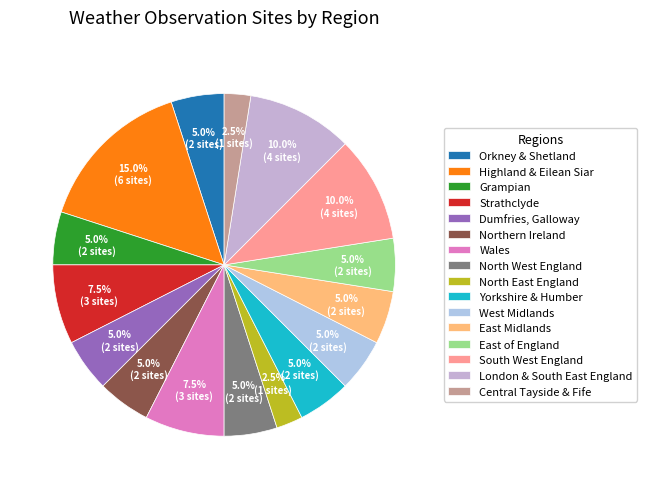

Which category has the smallest portion of the pie?

North East England